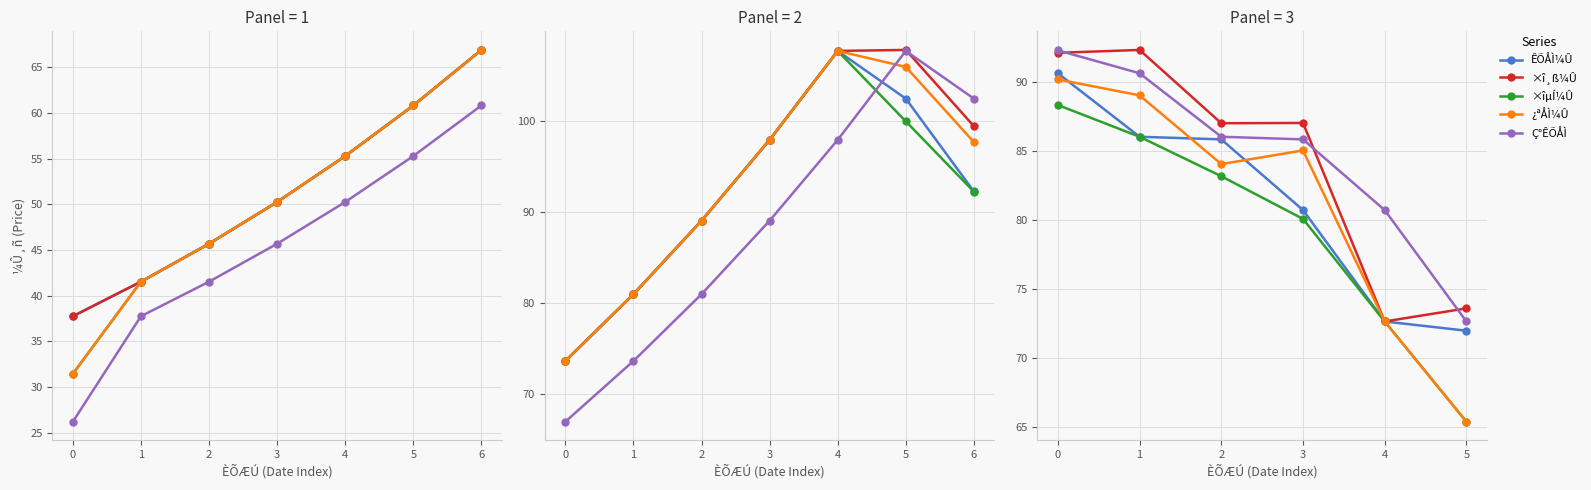

How many series are shown in this chart?

5